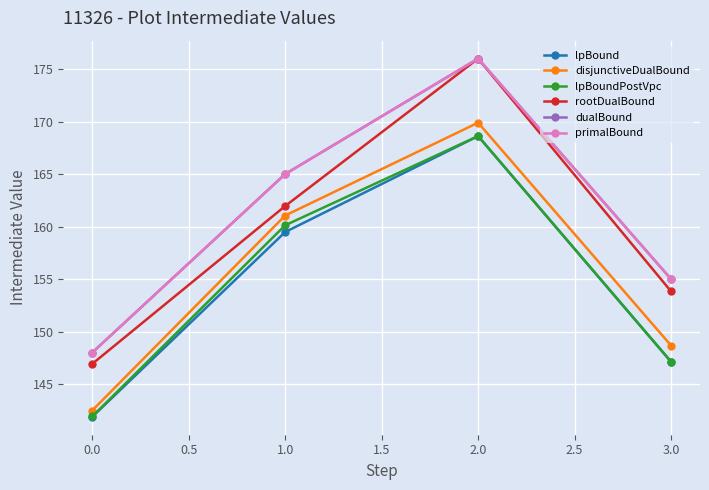

Is this an area chart (filled region under the line)?

No